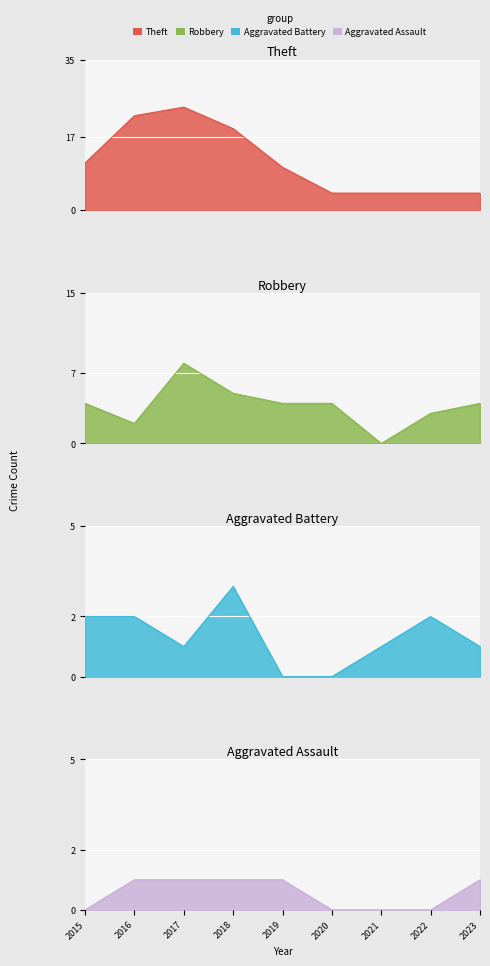

What is the average value of the Robbery series?

4